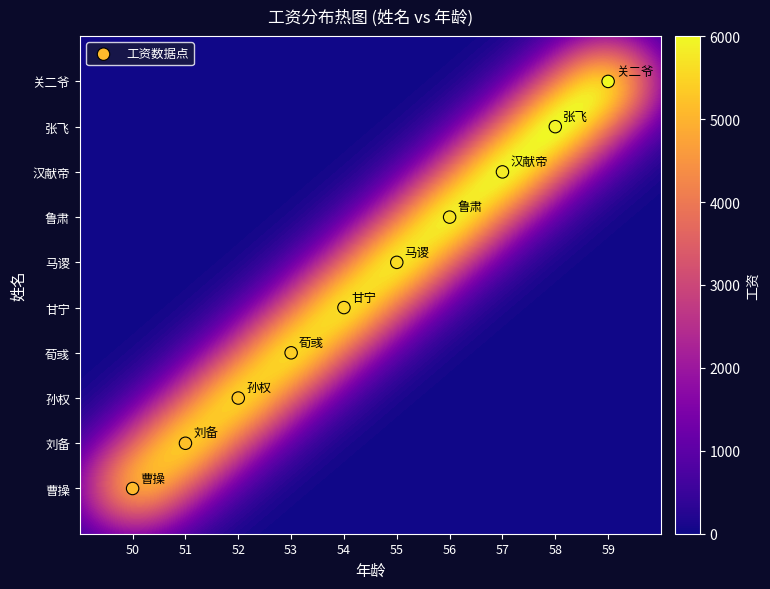

Count the number of values greater than 5.

4